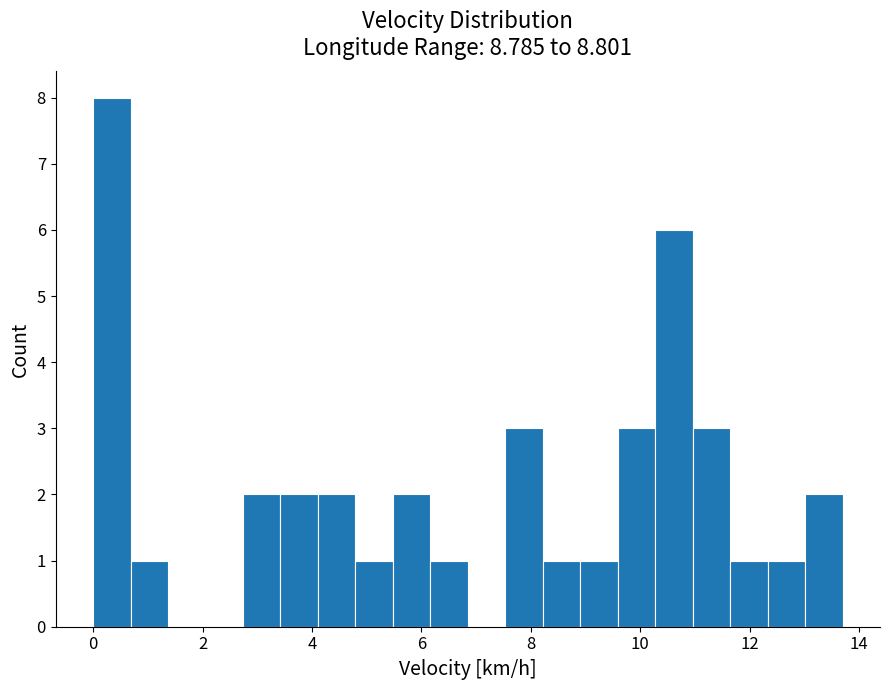

Around what value on the x-axis is the tallest bar? Give the approximate position of its centre, as read against the axis.

0.4